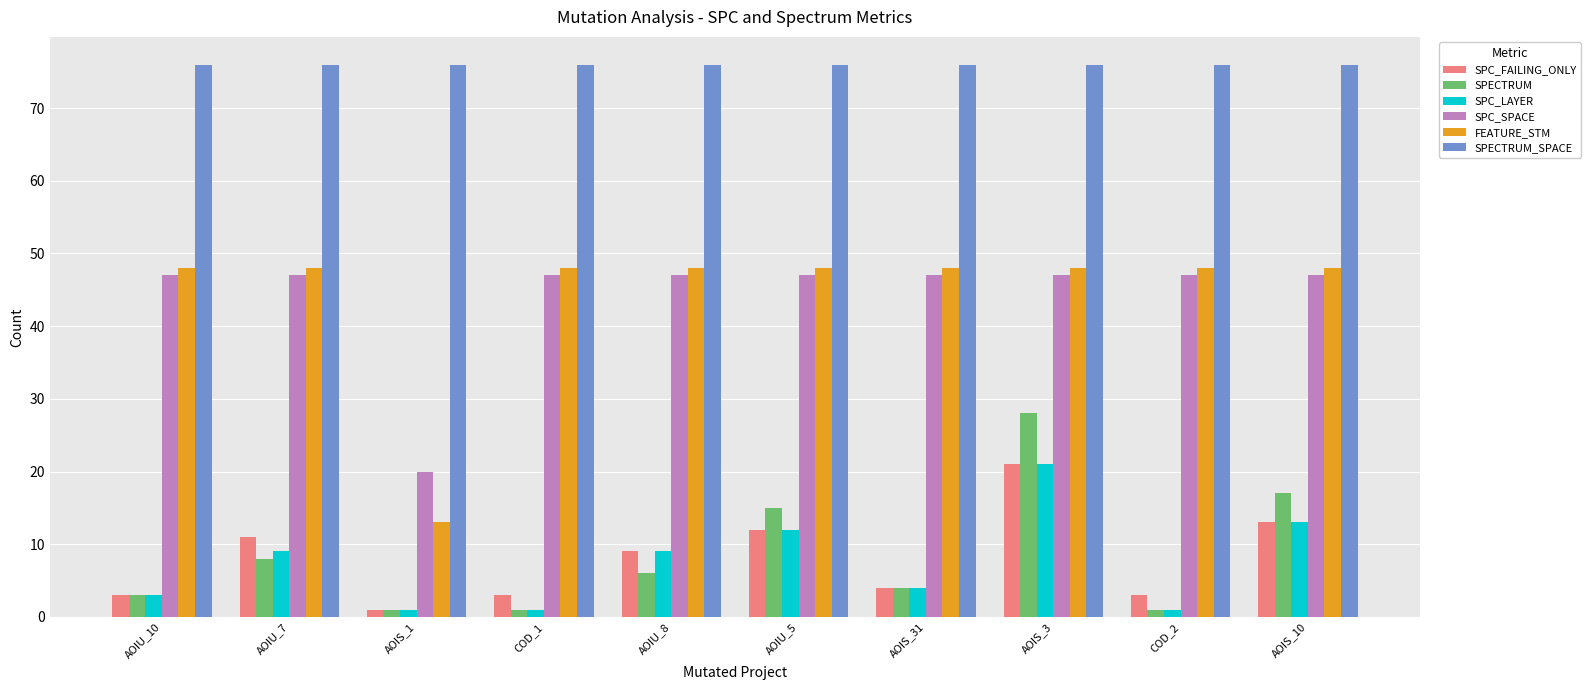

Reading left to right, transcribe all the data shown in this chart.

SPC_FAILING_ONLY: AOIU_10=3	AOIU_7=11	AOIS_1=1	COD_1=3	AOIU_8=9	AOIU_5=12	AOIS_31=4	AOIS_3=21	COD_2=3	AOIS_10=13
SPECTRUM: AOIU_10=3	AOIU_7=8	AOIS_1=1	COD_1=1	AOIU_8=6	AOIU_5=15	AOIS_31=4	AOIS_3=28	COD_2=1	AOIS_10=17
SPC_LAYER: AOIU_10=3	AOIU_7=9	AOIS_1=1	COD_1=1	AOIU_8=9	AOIU_5=12	AOIS_31=4	AOIS_3=21	COD_2=1	AOIS_10=13
SPC_SPACE: AOIU_10=47	AOIU_7=47	AOIS_1=20	COD_1=47	AOIU_8=47	AOIU_5=47	AOIS_31=47	AOIS_3=47	COD_2=47	AOIS_10=47
FEATURE_STM: AOIU_10=48	AOIU_7=48	AOIS_1=13	COD_1=48	AOIU_8=48	AOIU_5=48	AOIS_31=48	AOIS_3=48	COD_2=48	AOIS_10=48
SPECTRUM_SPACE: AOIU_10=76	AOIU_7=76	AOIS_1=76	COD_1=76	AOIU_8=76	AOIU_5=76	AOIS_31=76	AOIS_3=76	COD_2=76	AOIS_10=76